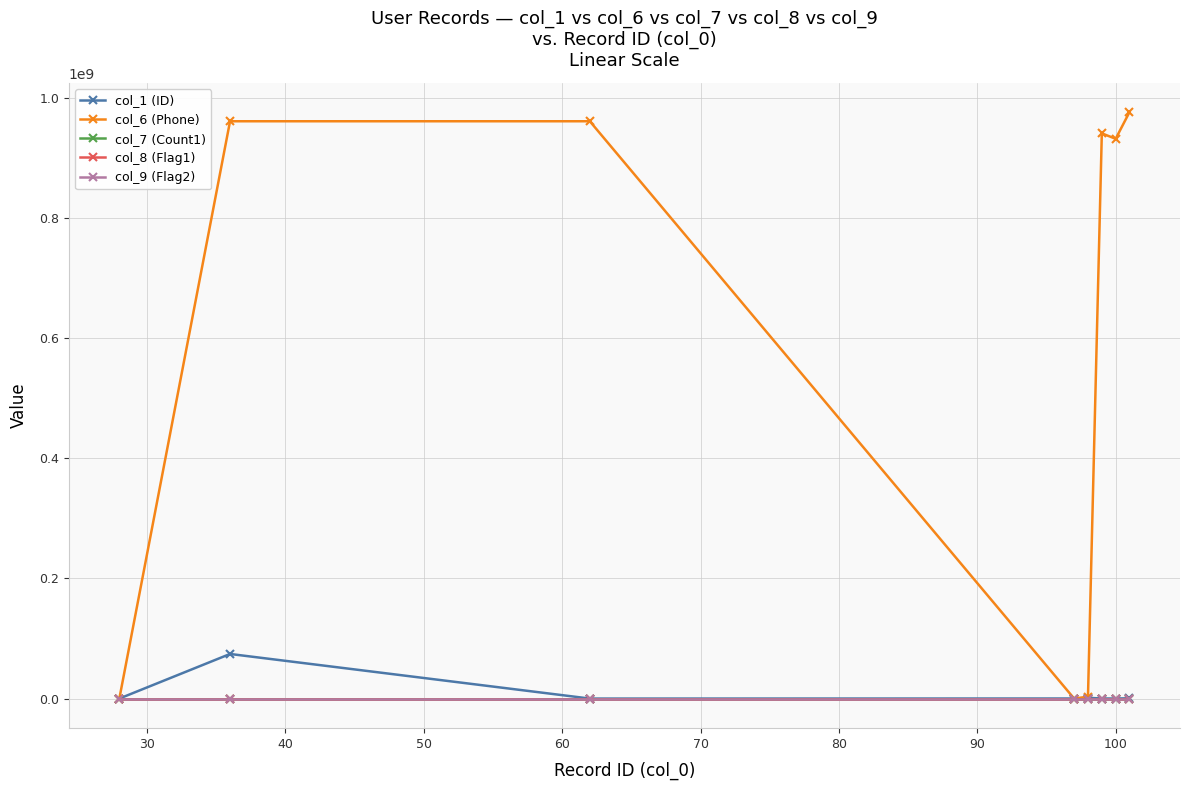

True or false: col_1 (ID) and col_8 (Flag1) cross at least once.

False